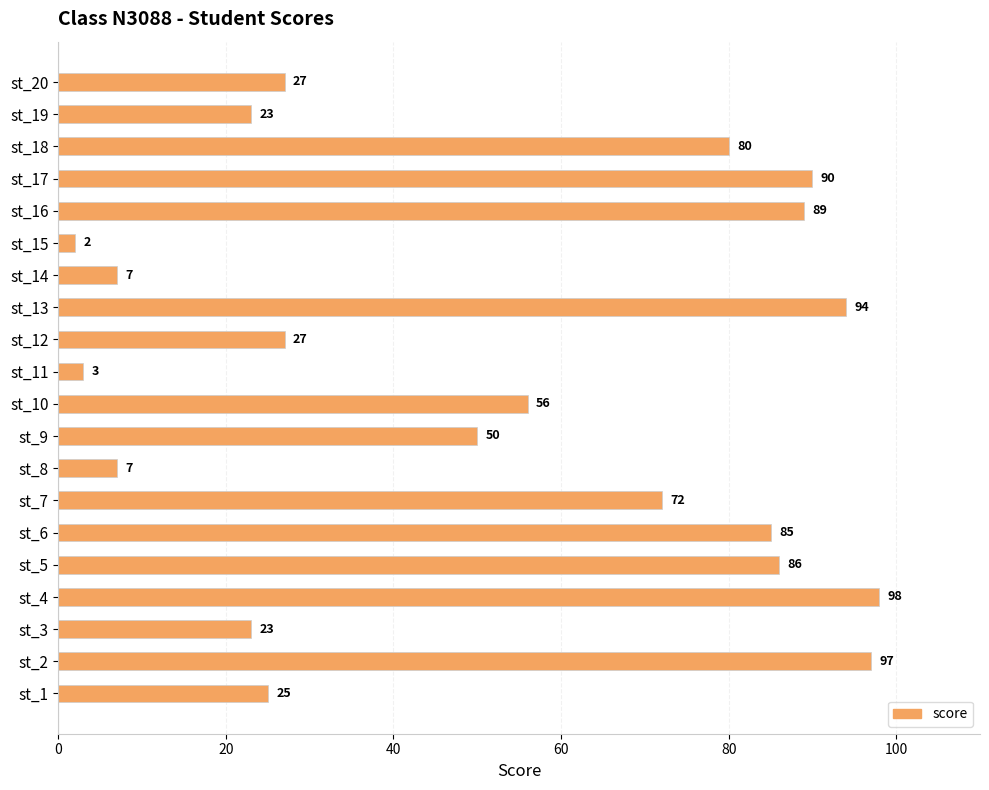

Are the bars horizontal?

Yes